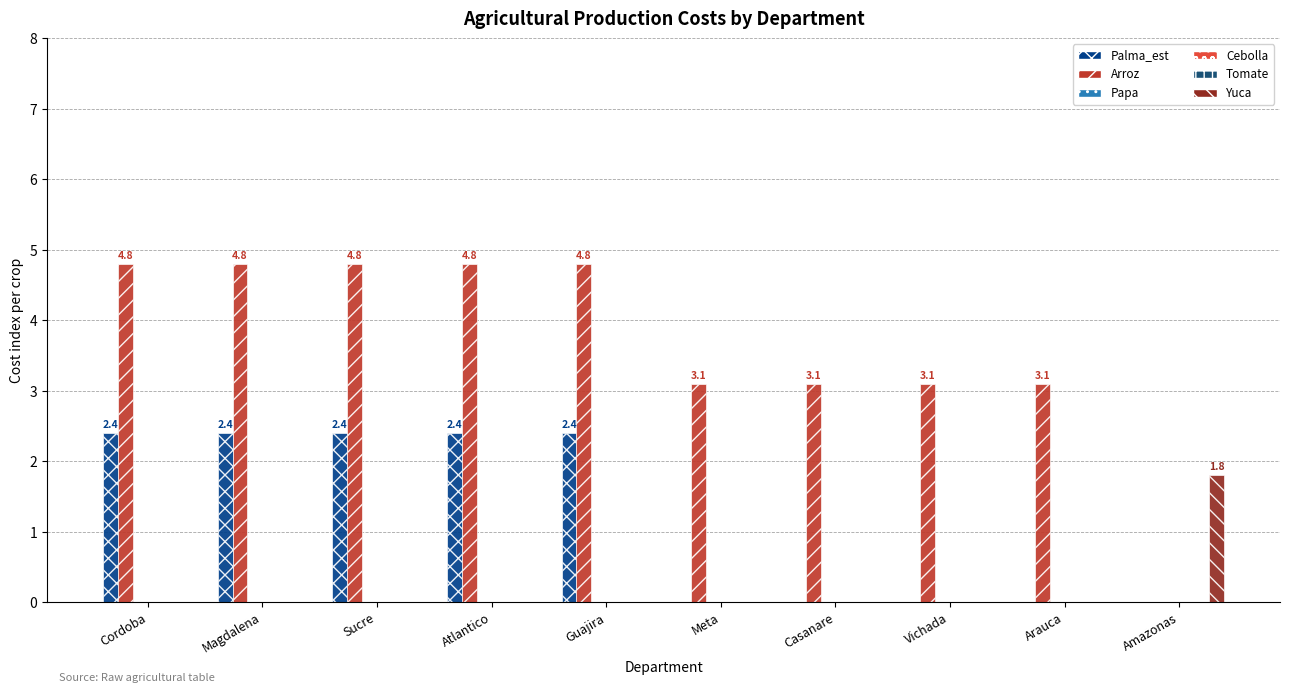

True or false: Yuca has a value of 0.0 at Cordoba.

True